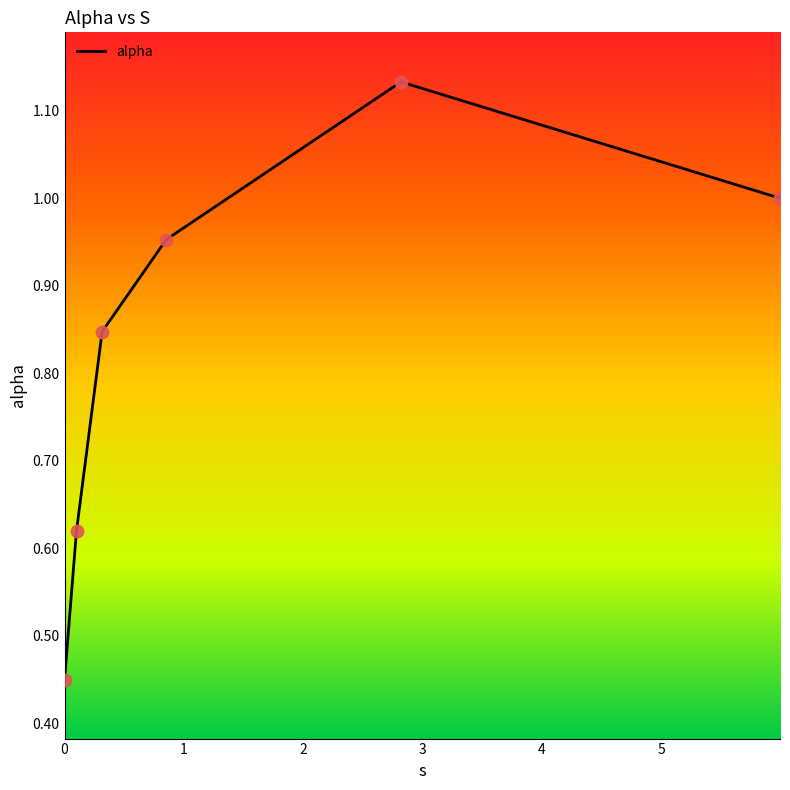

What is the sum of all values?

5.0